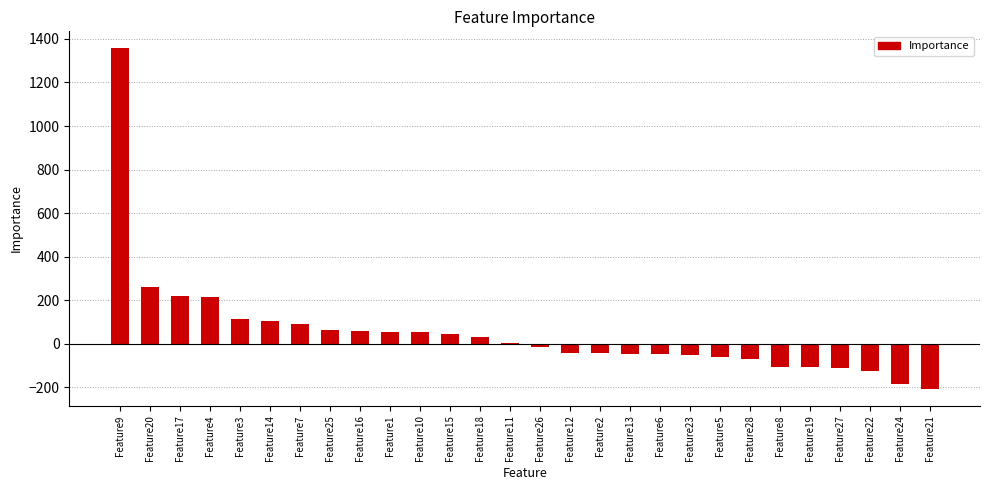

What is the maximum value shown in the chart?

1356.8